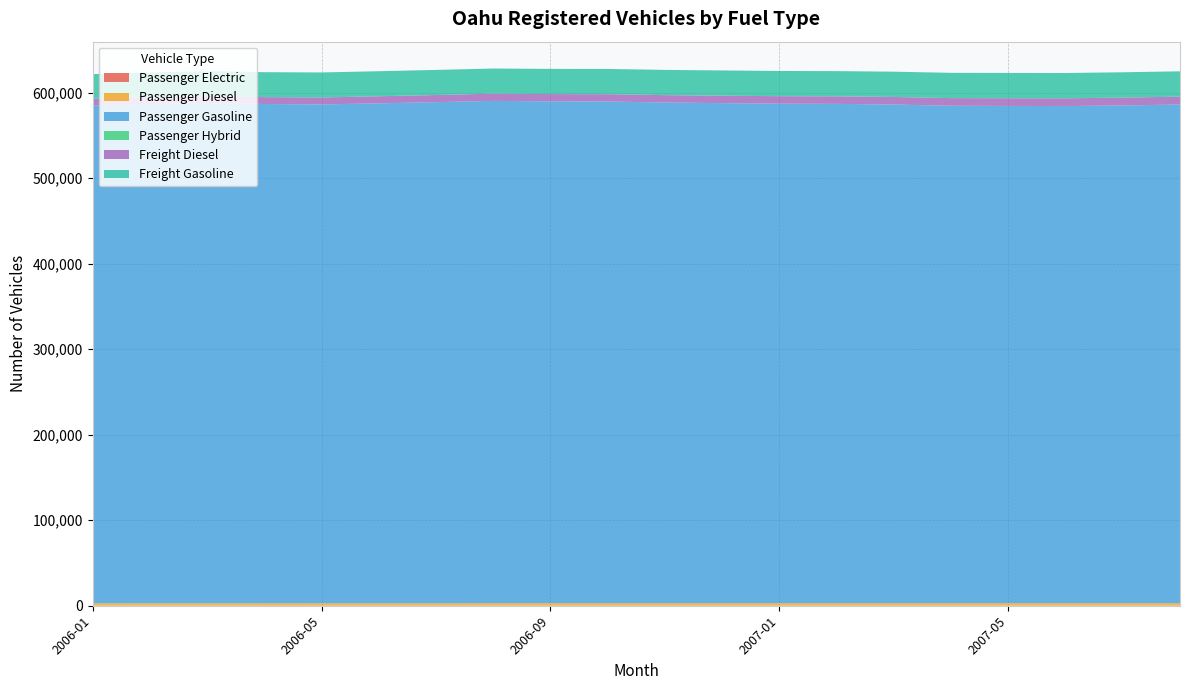

Reading left to right, extract all data points from this chart.

Passenger Electric: 68	70	68	70	70	72	70	70	70	74	75	74	78	95	103	105	103	102	101	98
Passenger Diesel: 2759	2777	2779	2779	2795	2808	2813	2856	2871	2864	2856	2852	2858	2849	2838	2833	2840	2836	2854	2851
Passenger Gasoline: 581941	583658	585014	583720	583206	584474	585862	587298	586760	586554	585390	584679	584009	583802	582995	581585	581383	581232	581948	582997
Passenger Hybrid: 0	0	0	0	0	0	0	0	0	0	0	0	0	0	0	0	0	0	0	0
Freight Diesel: 7871	7920	7972	8039	8148	8254	8347	8422	8474	8557	8622	8698	8767	8807	8861	8920	8998	9063	9148	9215
Freight Gasoline: 28898	29025	29074	29165	29248	29292	29331	29398	29453	29512	29518	29500	29472	29462	29561	29571	29600	29593	29614	29626